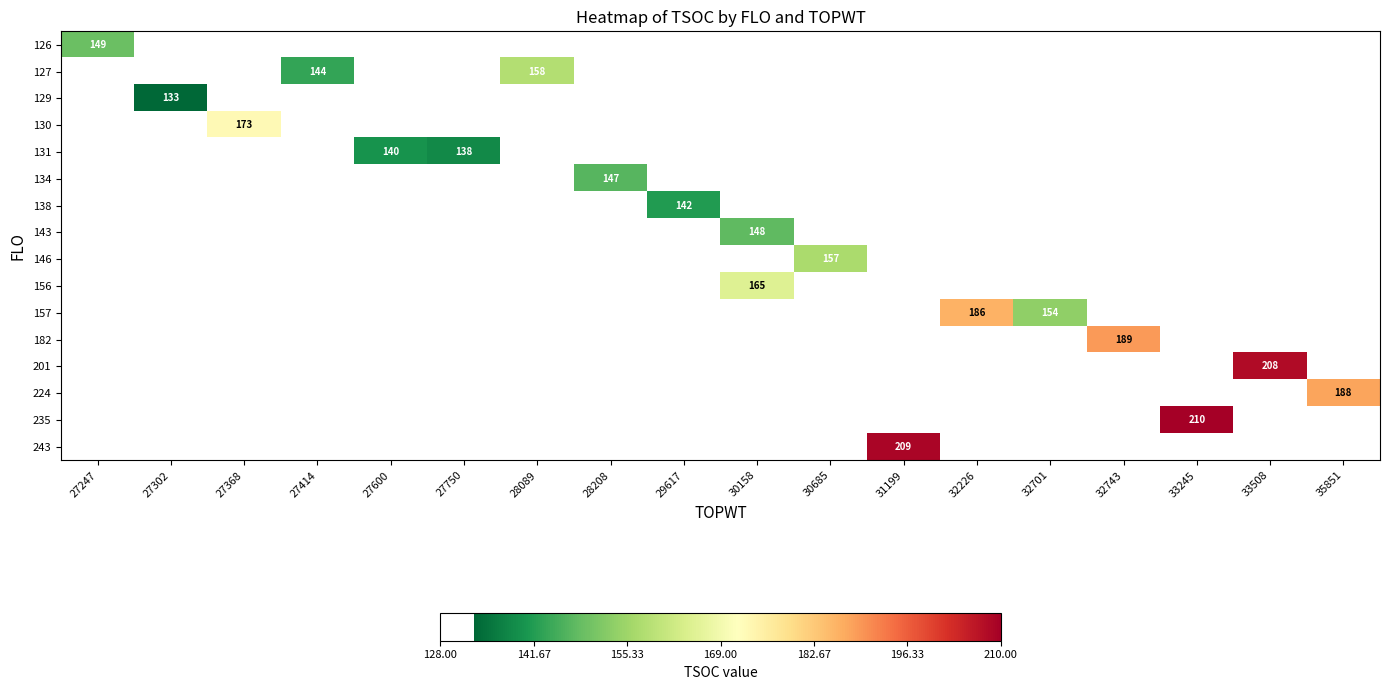

Which category has the lowest value across all series?

27302